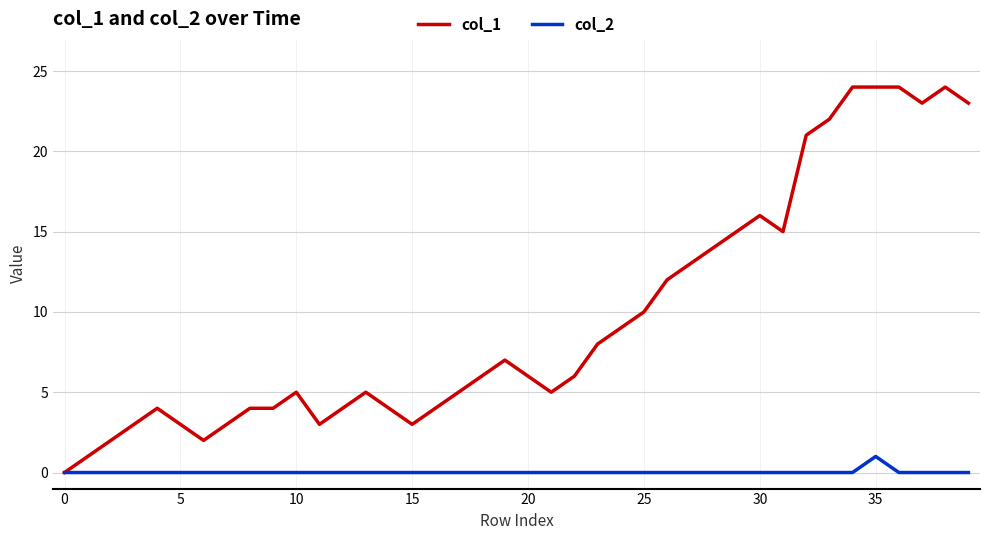

Which series has the widest spread of values?

col_1